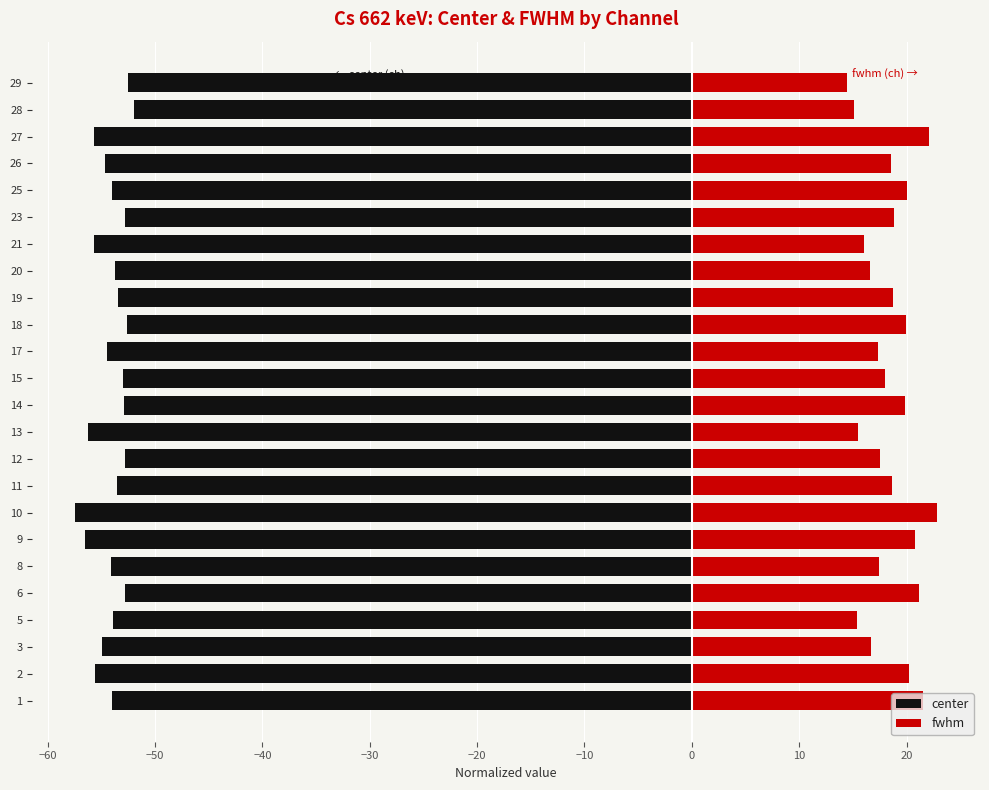

How many values in the center series are below -53?

16